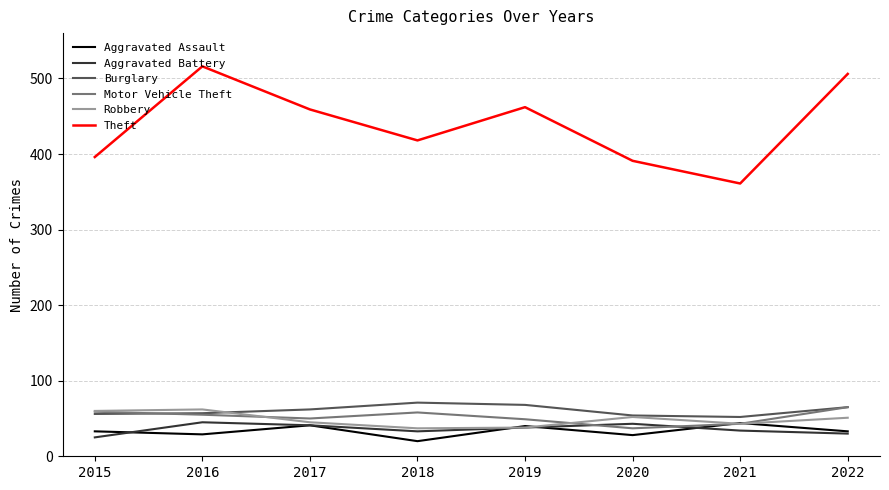

Is it true that Motor Vehicle Theft equals 43 at 2021?

True